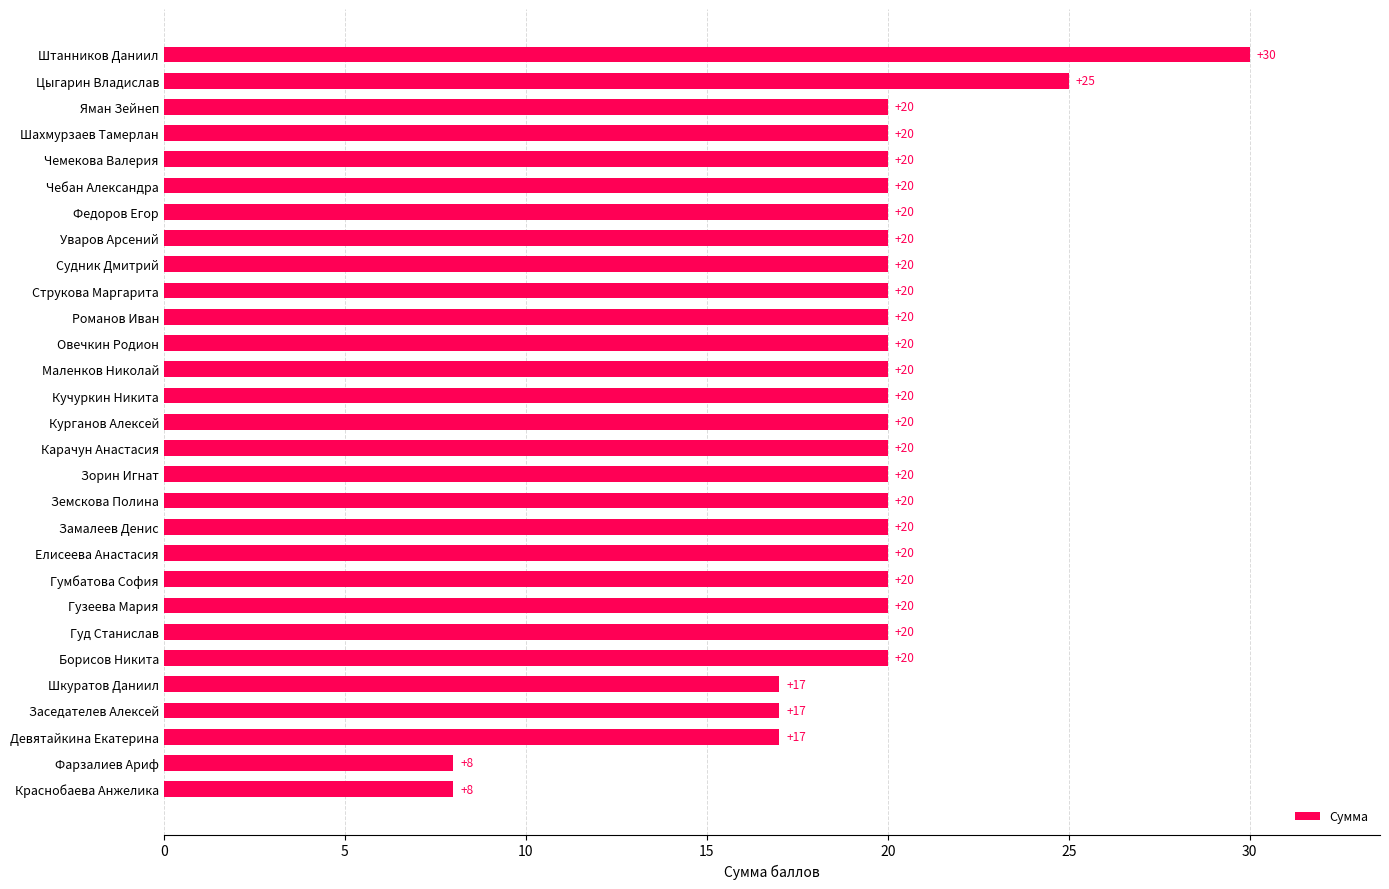

What is the average value?

19